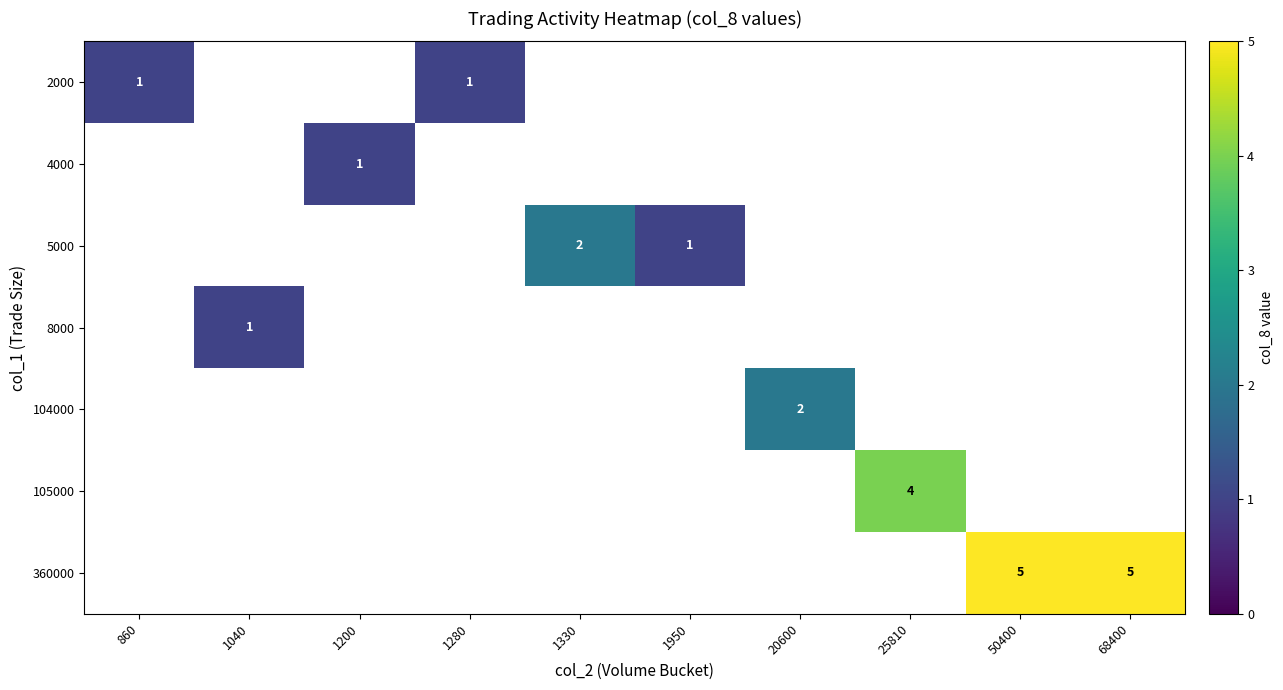

Is the value of 360000 at 1330 greater than the value of 105000 at 50400?

No